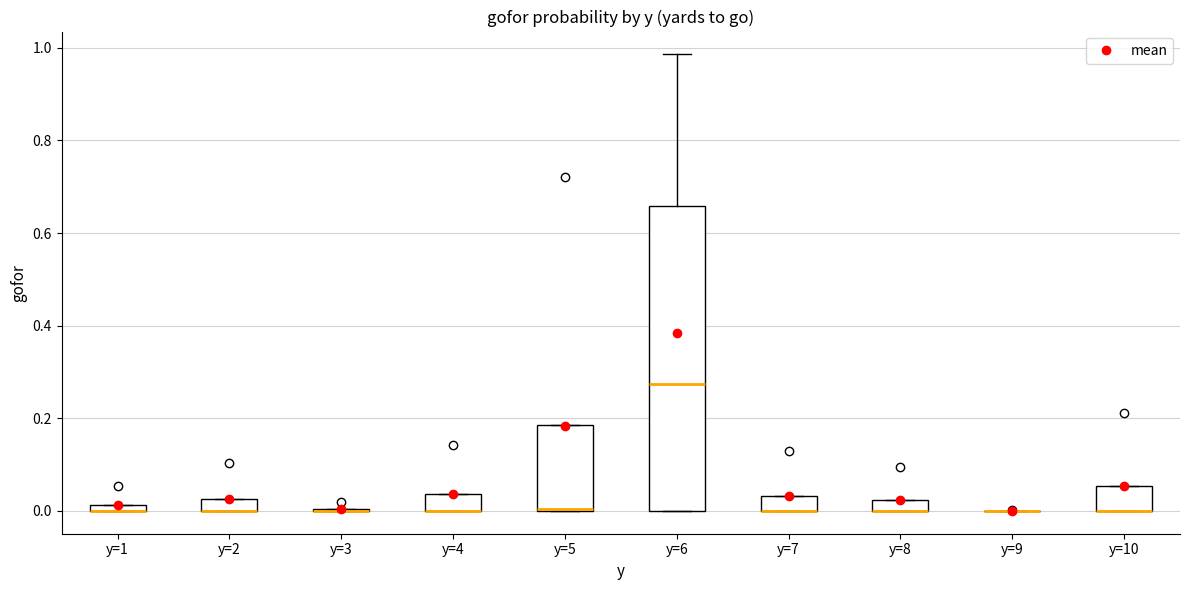

Where is the lower edge of the box for y=6 on the y-axis? The values are not printed on the chart, so give them approximately, as read against the axis.

0.00